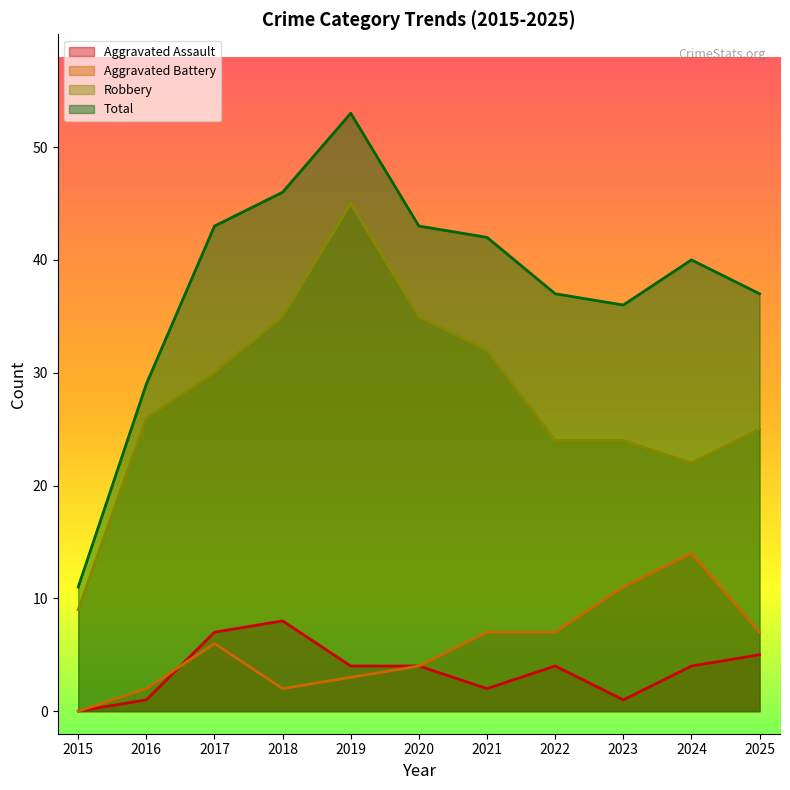

How many lines are shown in the chart?

4